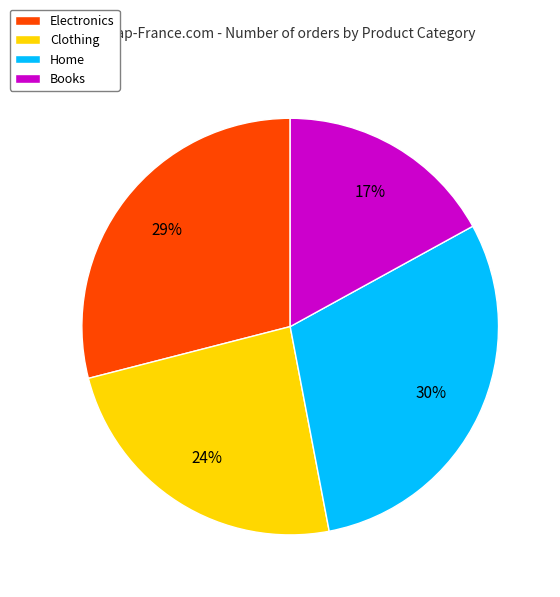

How many segments does this pie chart have?

4